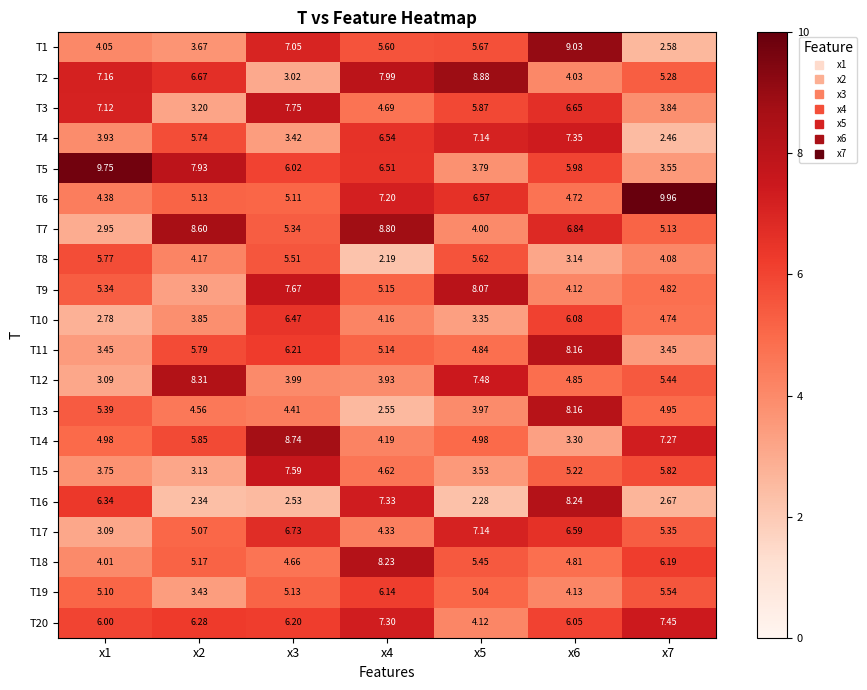

Which category has the lowest value across all series?

x4